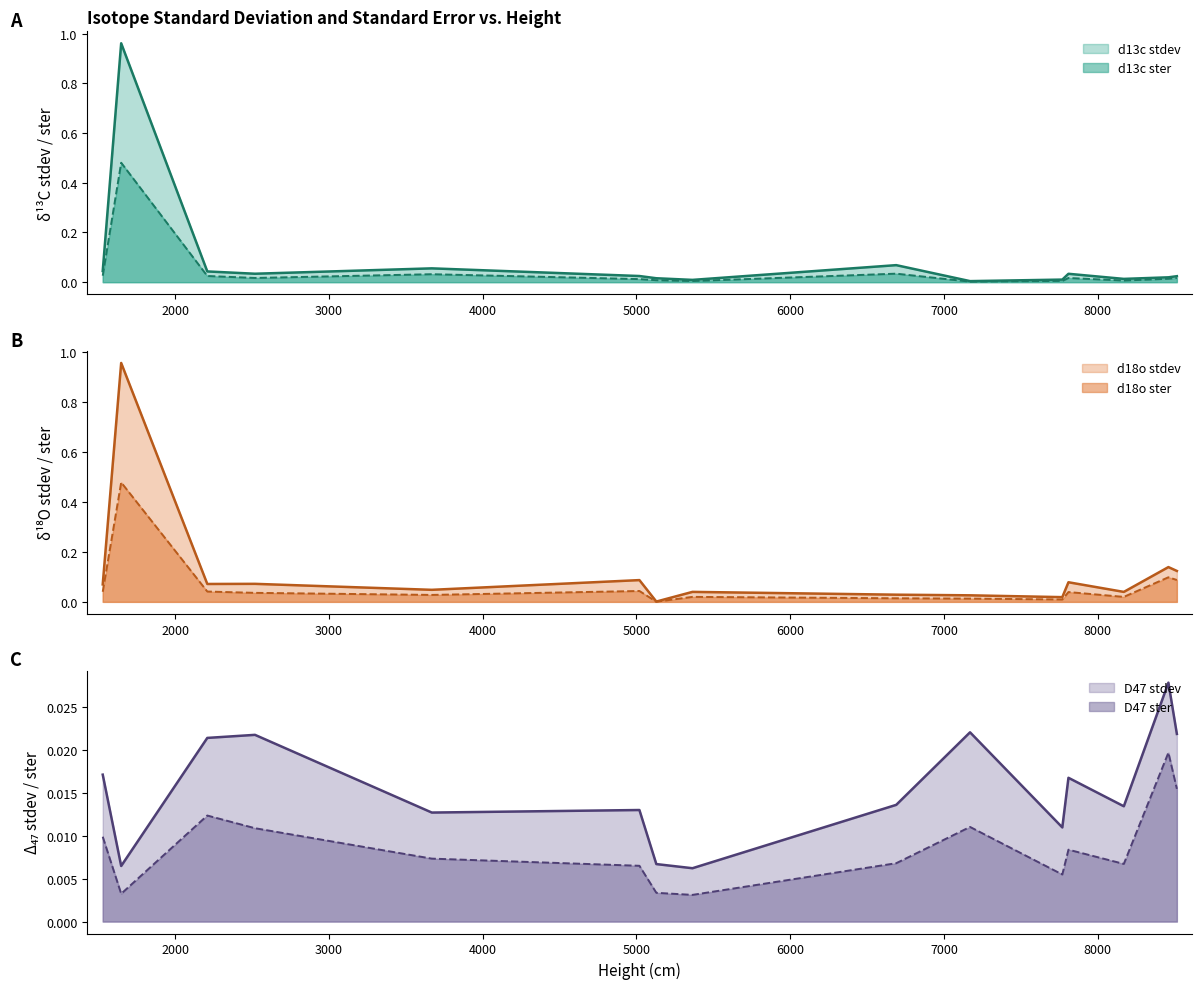

True or false: d18o stdev and d13c stdev intersect in this chart.

True